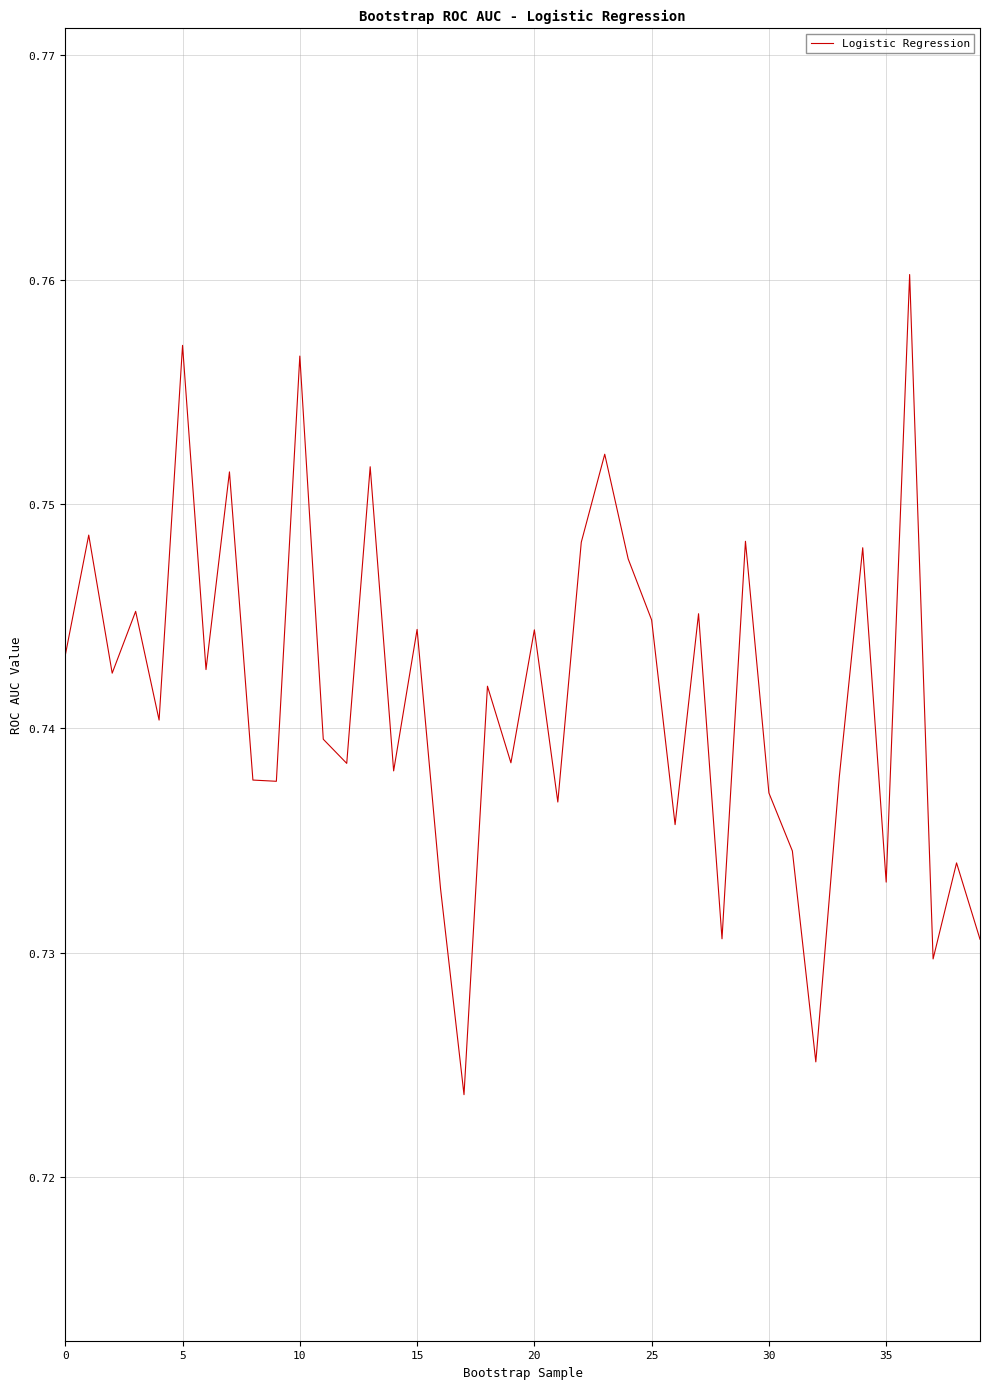

Does the chart have visible grid lines?

Yes